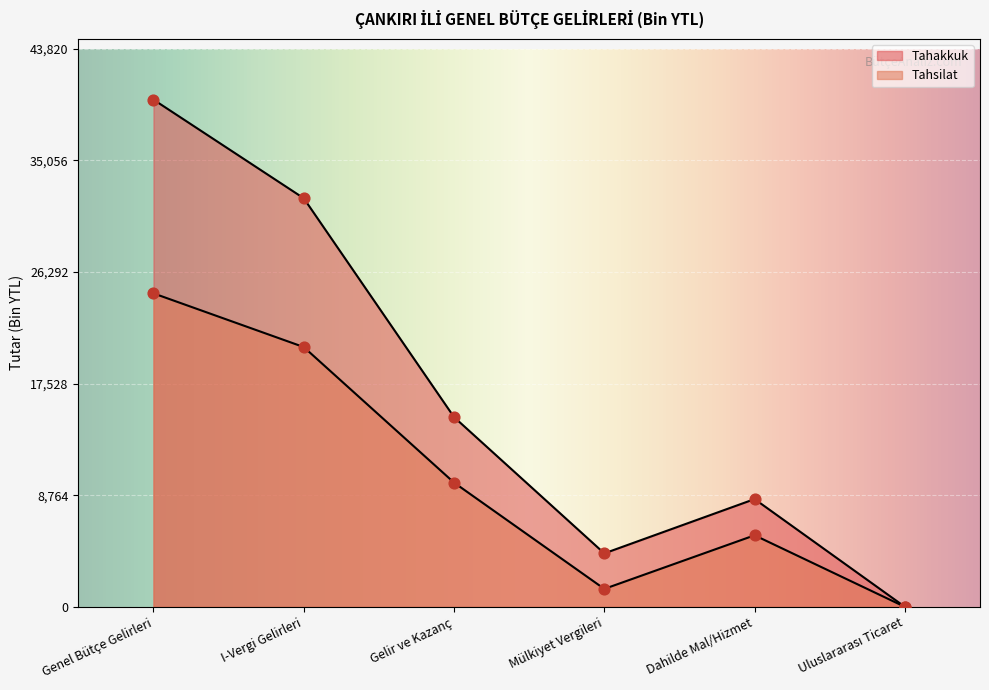

At which category is the sum across all series the highest?

Genel Bütçe Gelirleri